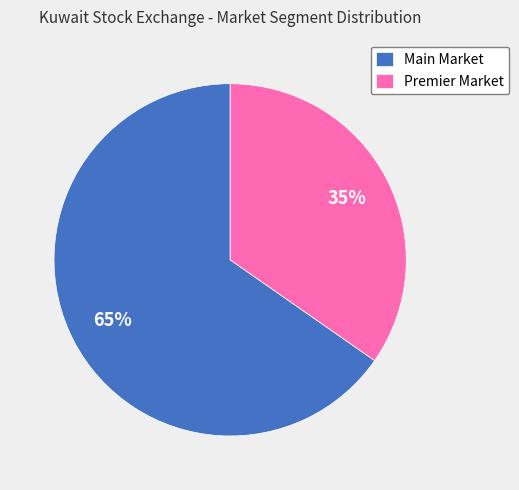

Count the number of slices in the pie.

2